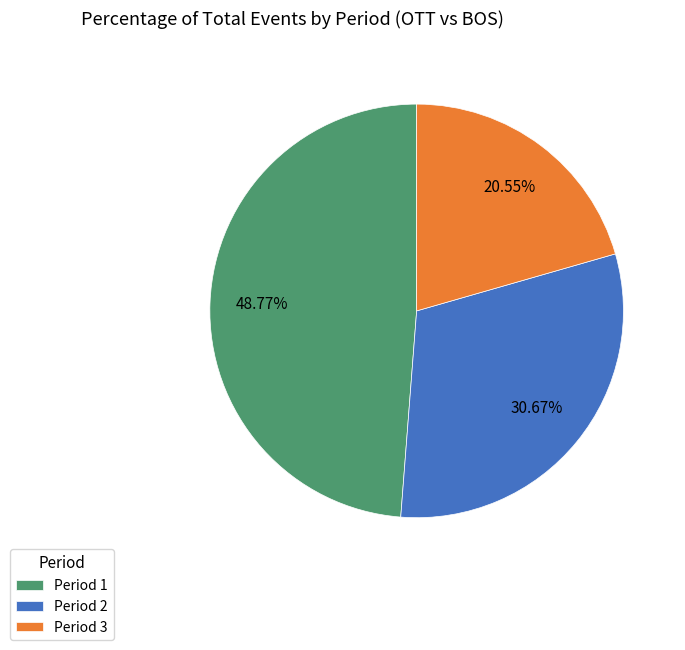

How much of the chart is everything except Period 2?

69.3%